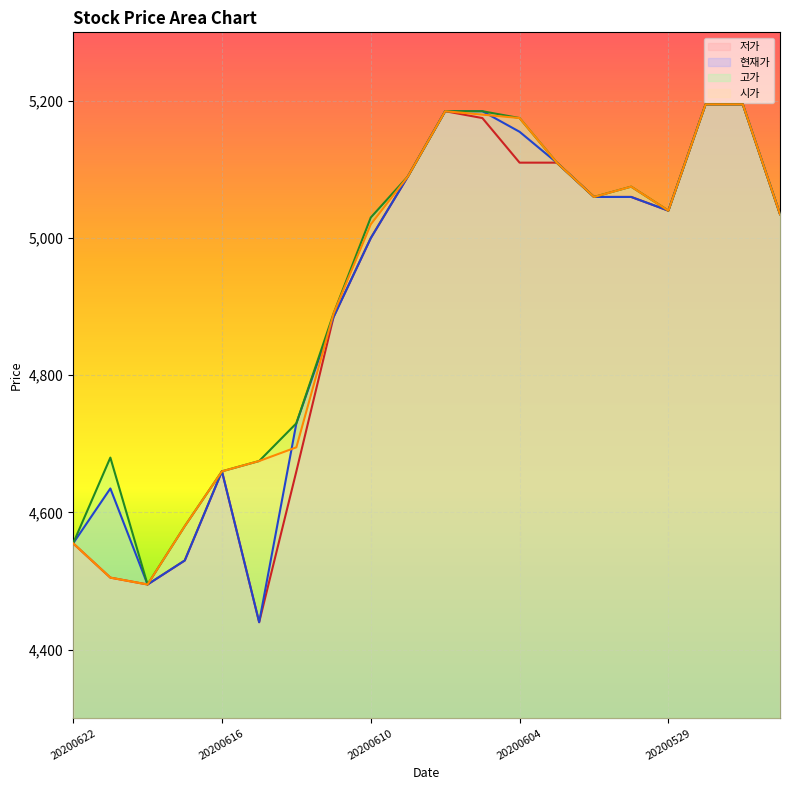

What is the approximate value of 현재가 at 20200615?

4440